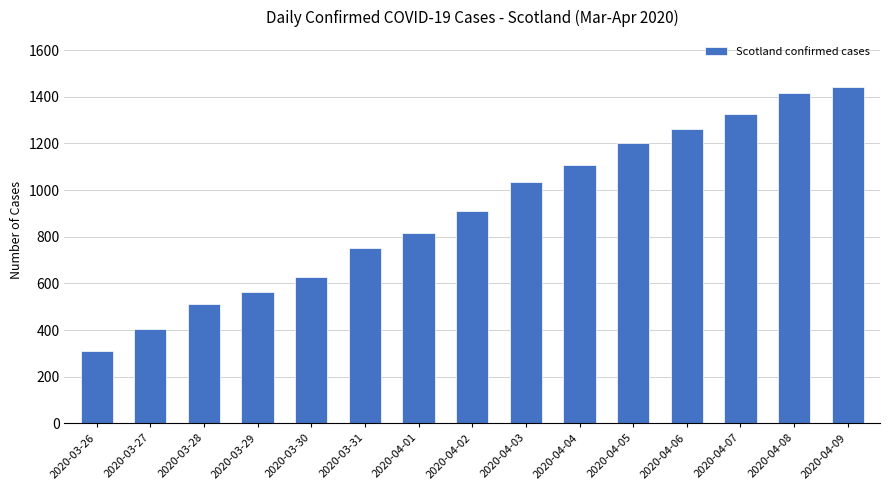

What is the sum of all values?

13688